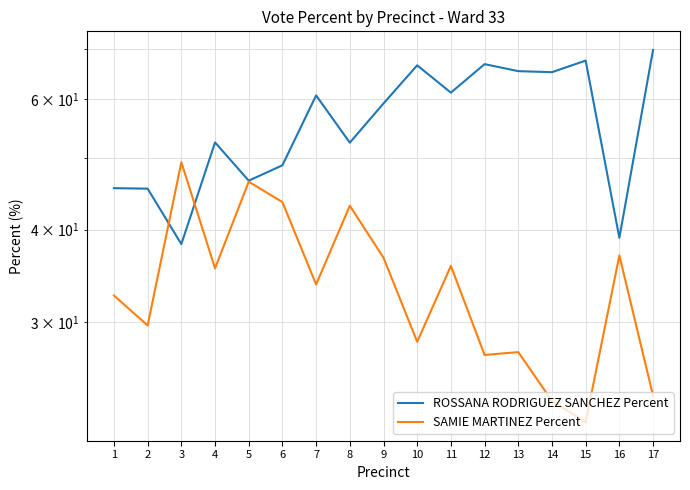

What is the minimum value shown in the chart?

22.0